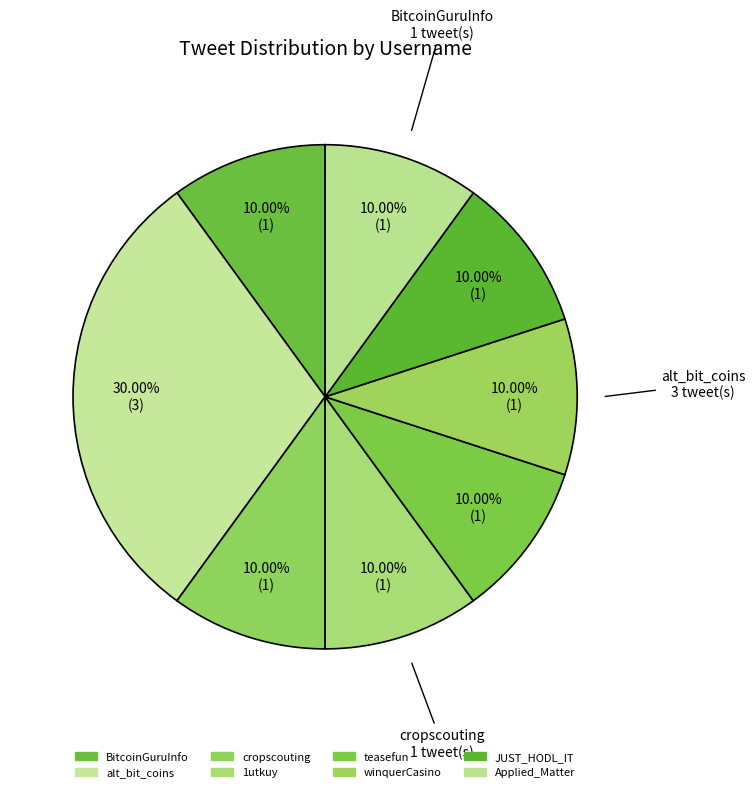

How many segments does this pie chart have?

8